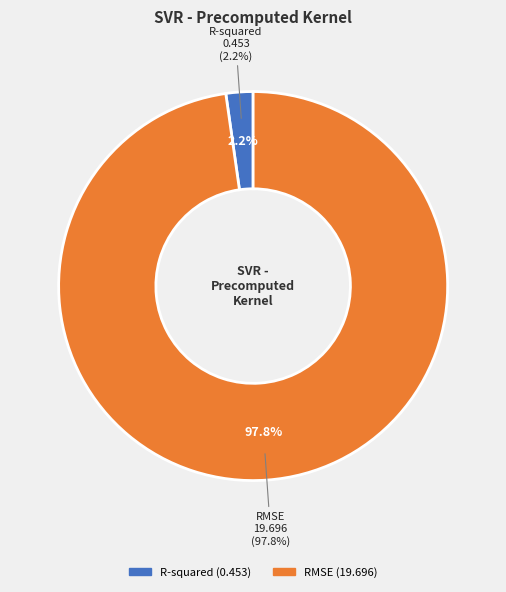

Which slice represents more than half of the pie?

RMSE